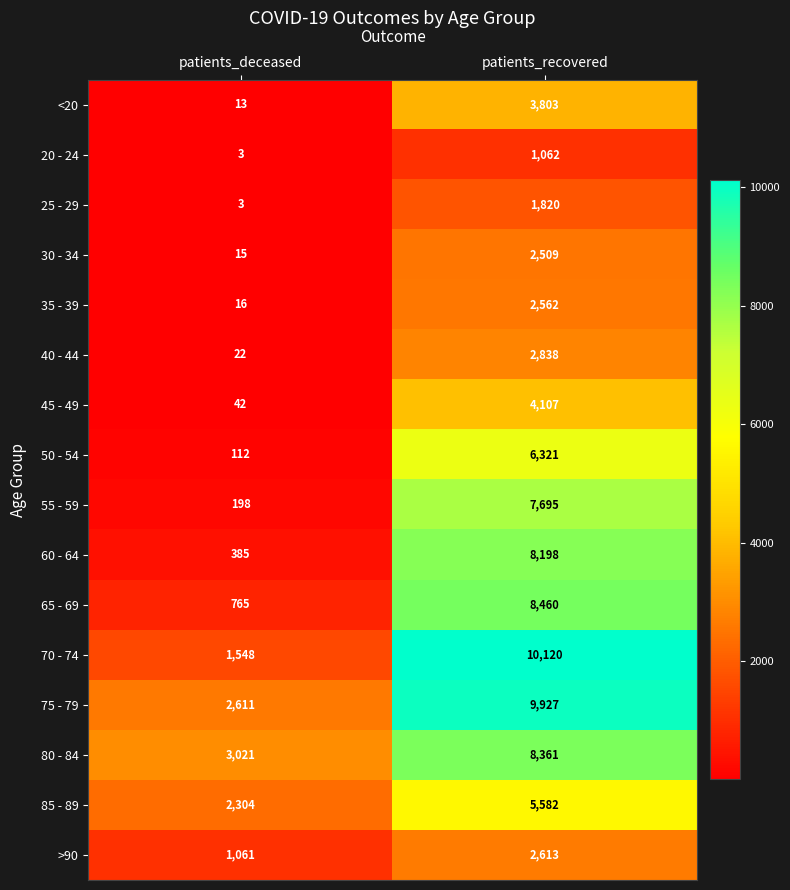

What is the maximum value shown in the chart?

10120